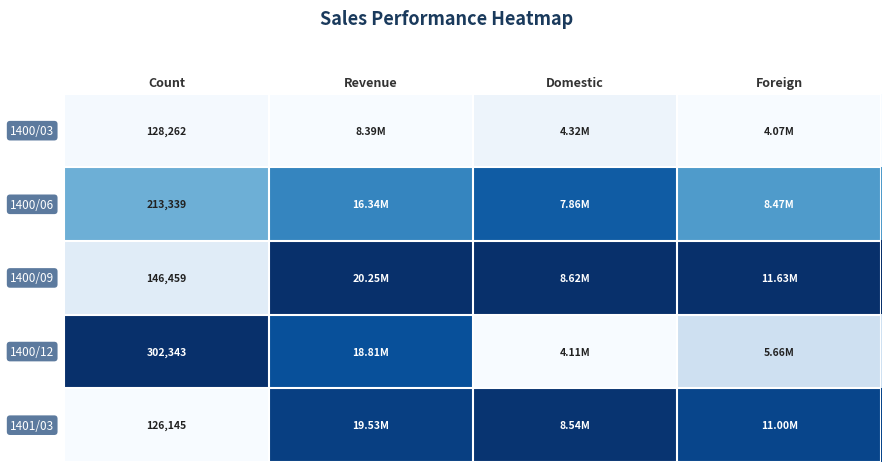

How many distinct data groups are displayed?

5